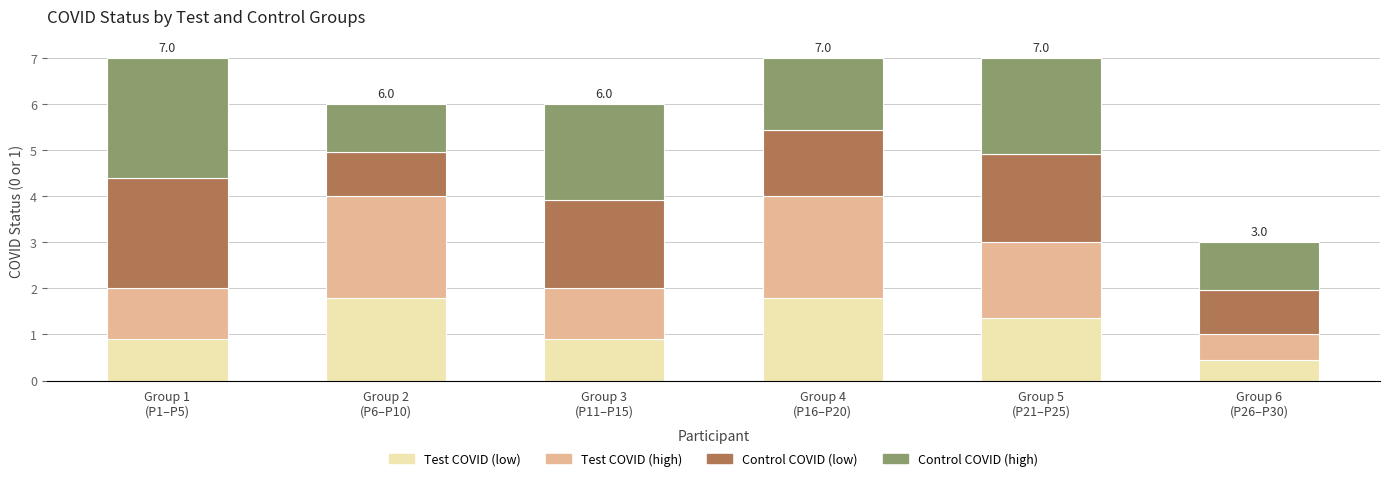

What is the average value of the Test COVID (low) series?

1.2